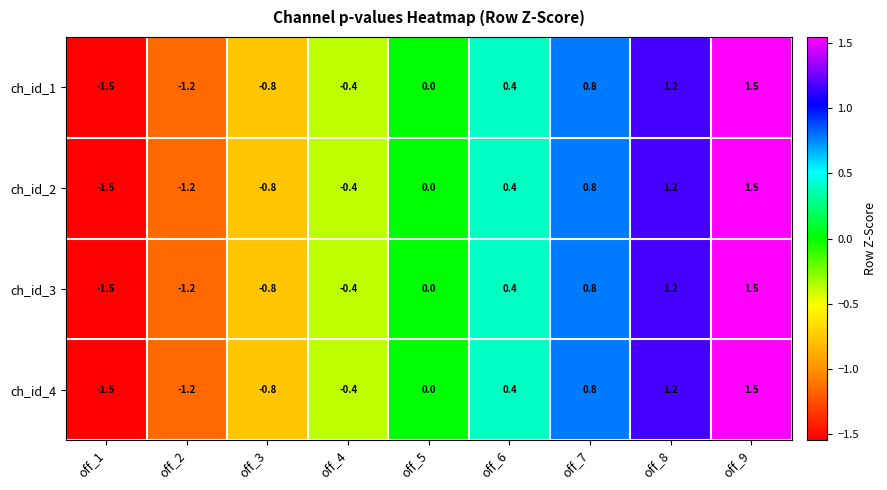

What is the lowest value of the ch_id_4 series?

-1.5